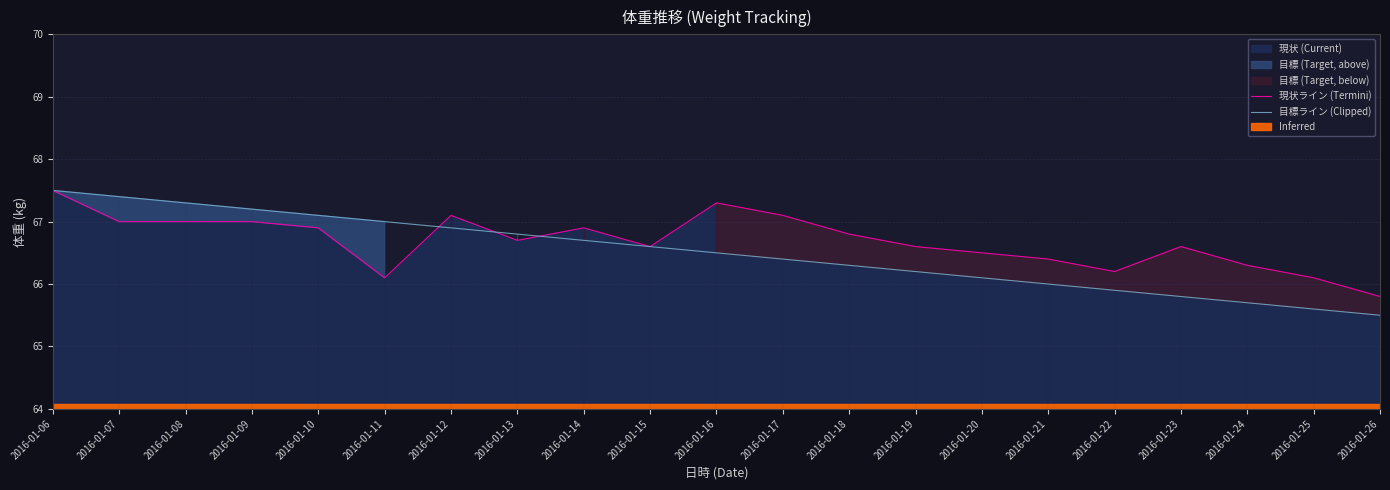

True or false: 現状ライン (Termini) has more than 0 points higher than both neighbors.

True